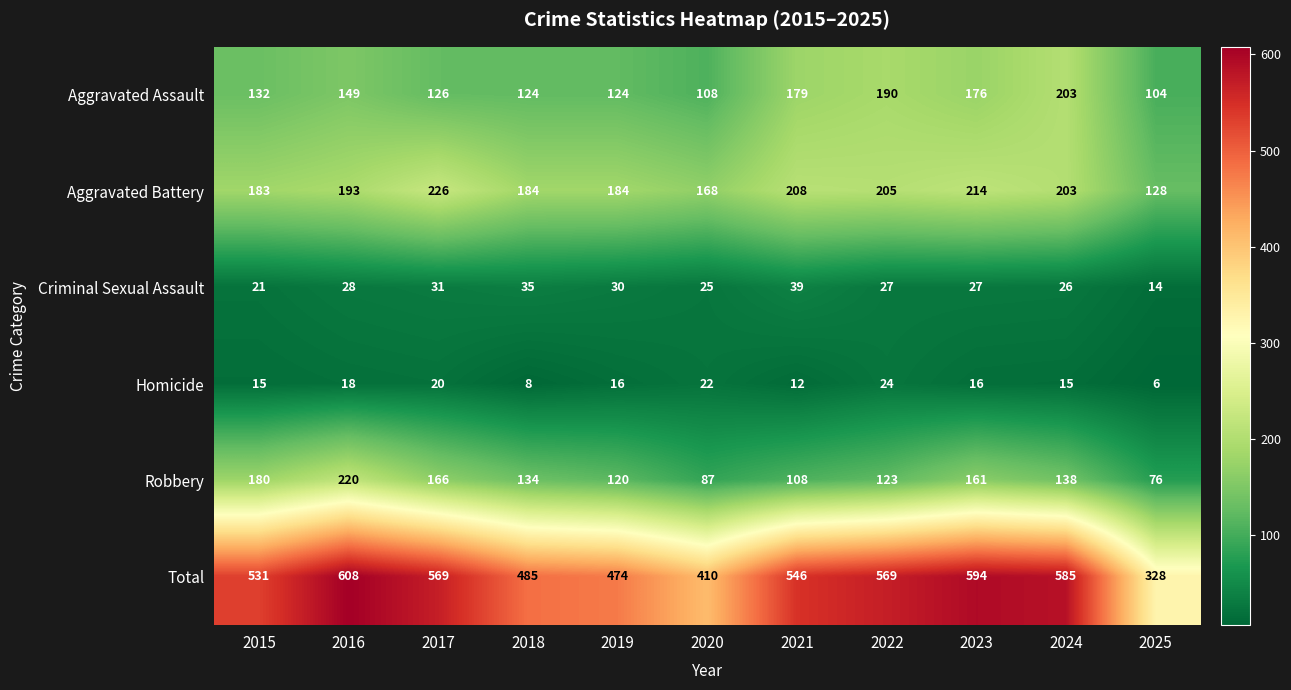

Is it true that Robbery equals 191 at 2022?

False